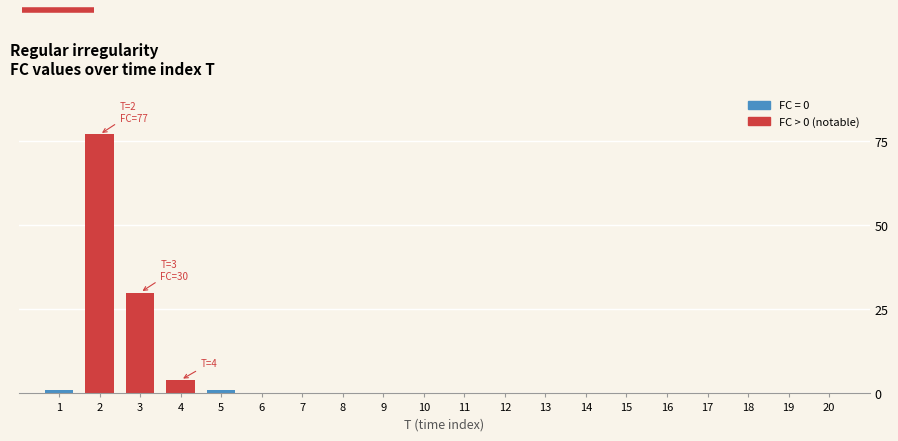

Reading left to right, what are all the values shown in this chart?

1=1	2=77	3=30	4=4	5=1	6=0	7=0	8=0	9=0	10=0	11=0	12=0	13=0	14=0	15=0	16=0	17=0	18=0	19=0	20=0